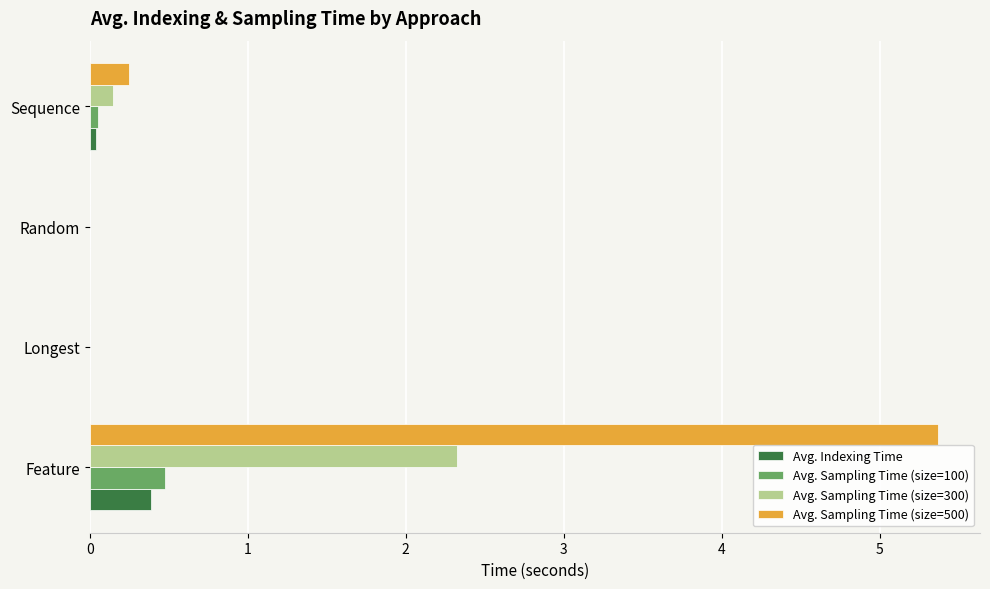

What is the sum of all Avg. Indexing Time values?

0.4